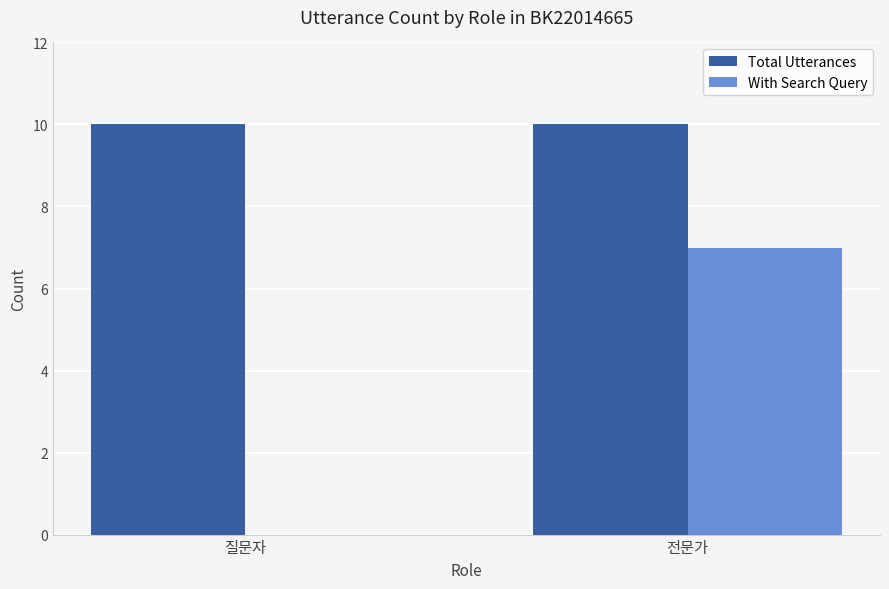

What is the total value across all series at 전문가?

17